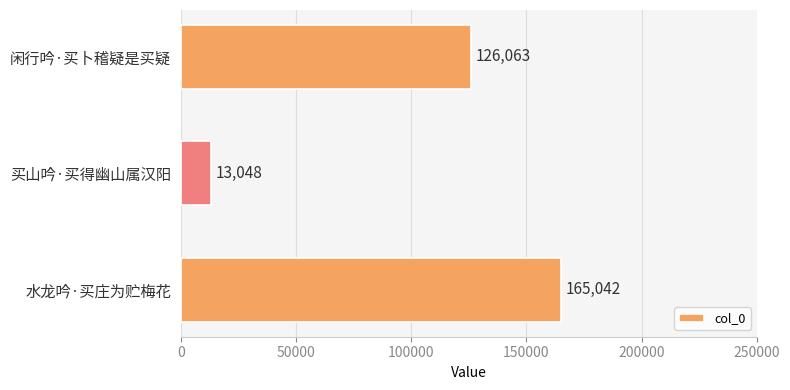

How many values are between 13048 and 165042?

3